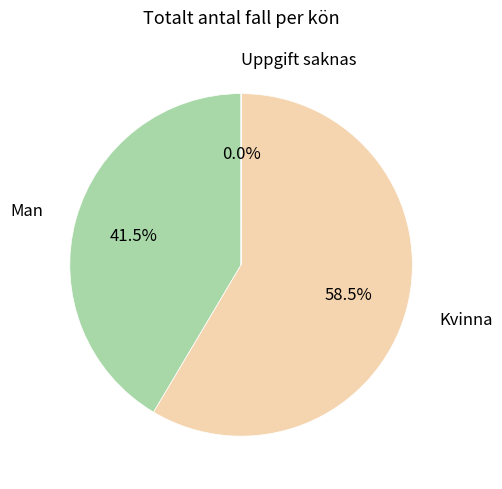

Is there any slice that represents more than half of the pie?

Yes